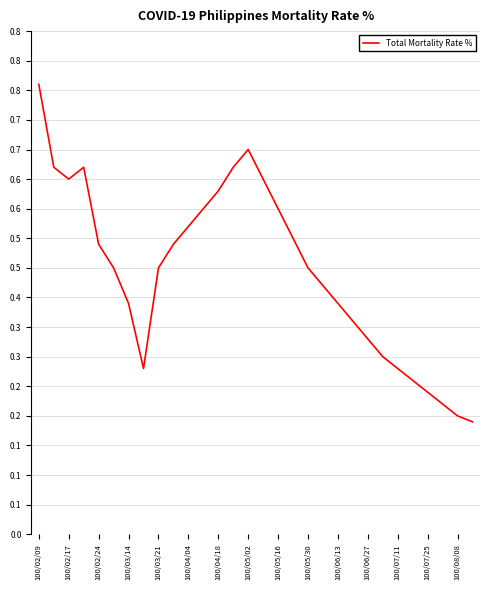

What is the value of the 1st point from the left?

0.8